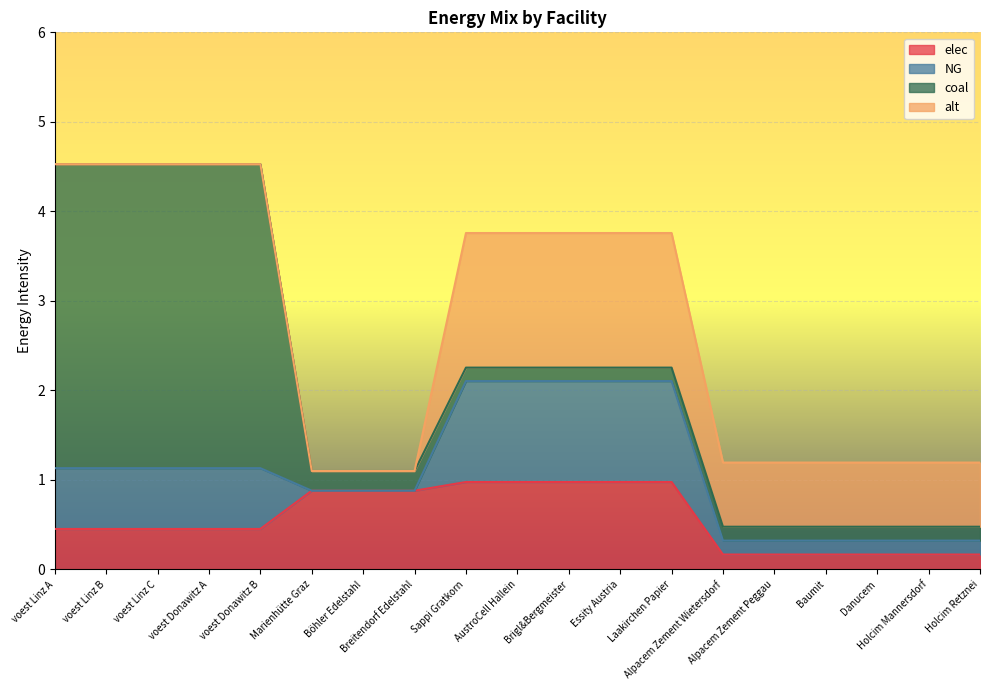

At which label is coal closest to 1?

Marienhütte Graz